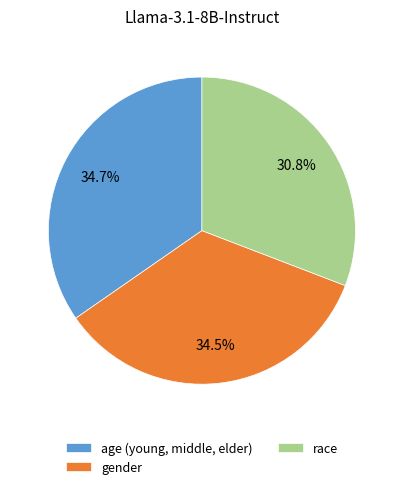

Which slice is the smallest?

race